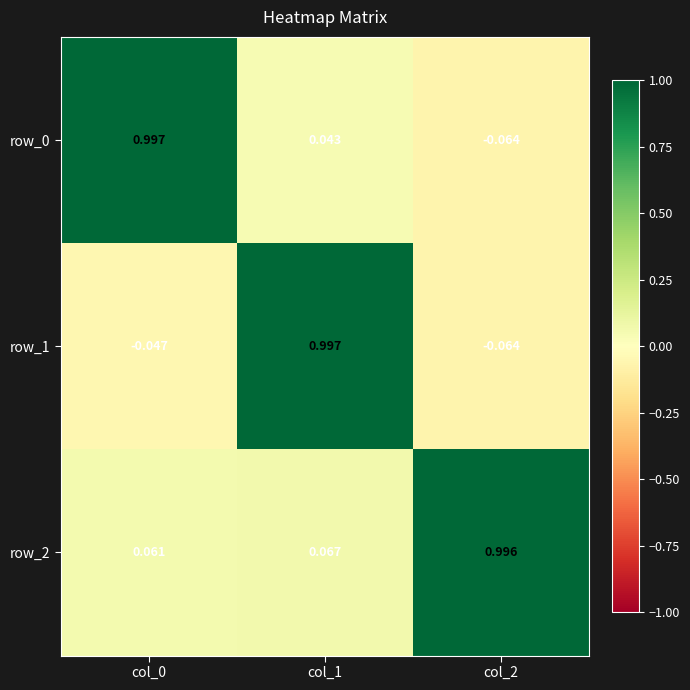

Reading left to right, extract all data points from this chart.

row_0: col_0=1.0	col_1=0.0	col_2=-0.1
row_1: col_0=-0.0	col_1=1.0	col_2=-0.1
row_2: col_0=0.1	col_1=0.1	col_2=1.0